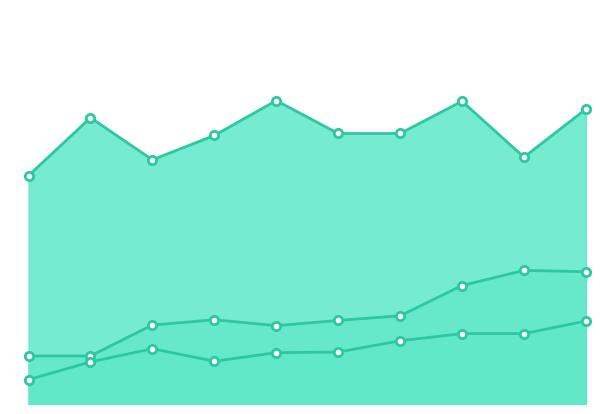

Is the value of Aggravated Assault at 4 greater than the value of Aggravated Battery at 2?

No